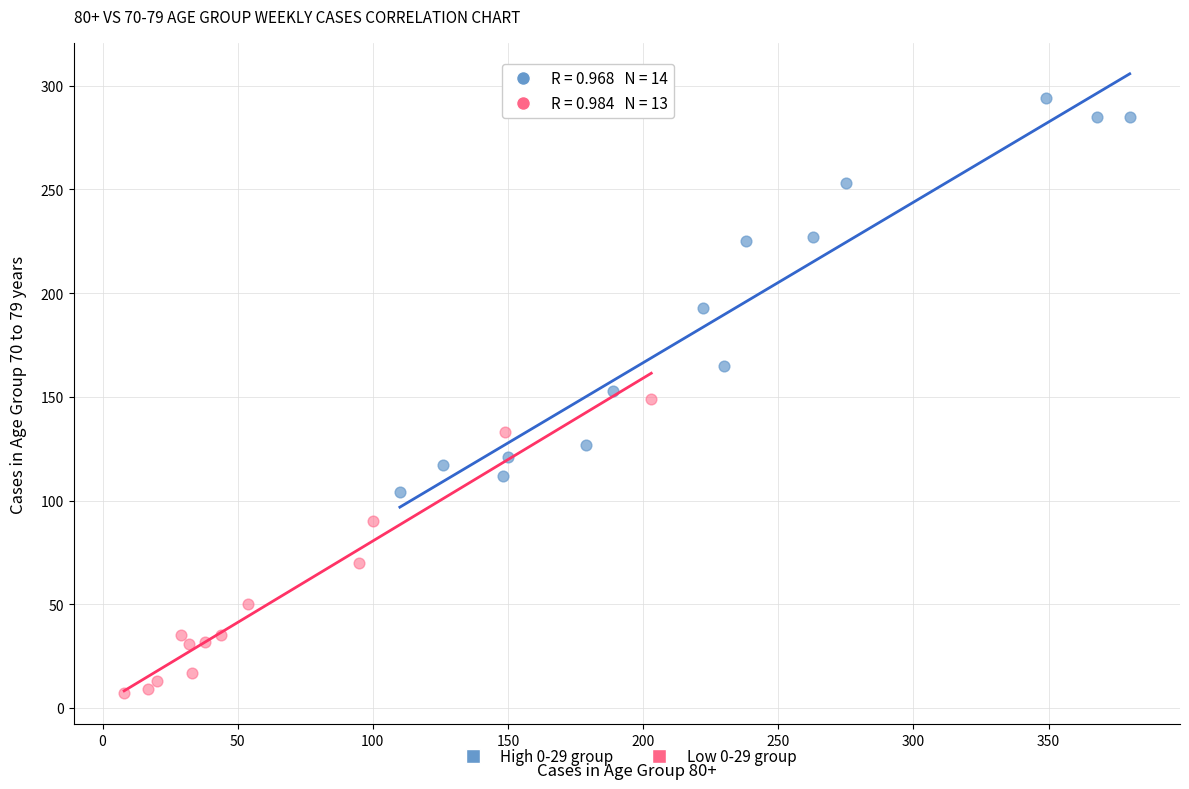

Which series reaches the minimum Y coordinate?

Low 0-29 group